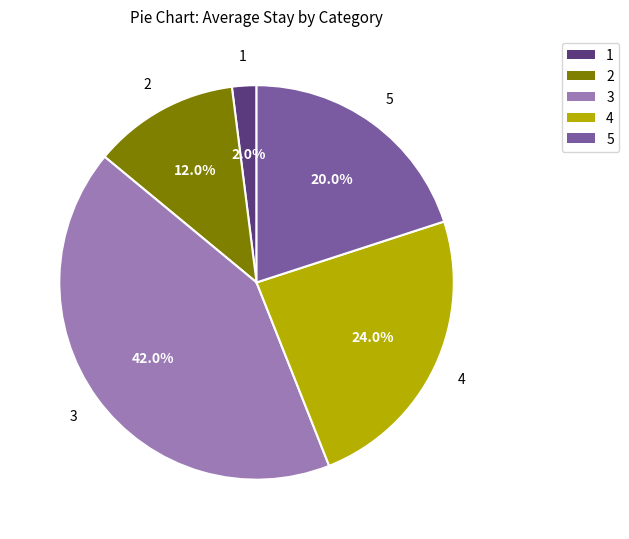

Rank the categories by value from highest to lowest.

3, 4, 5, 2, 1